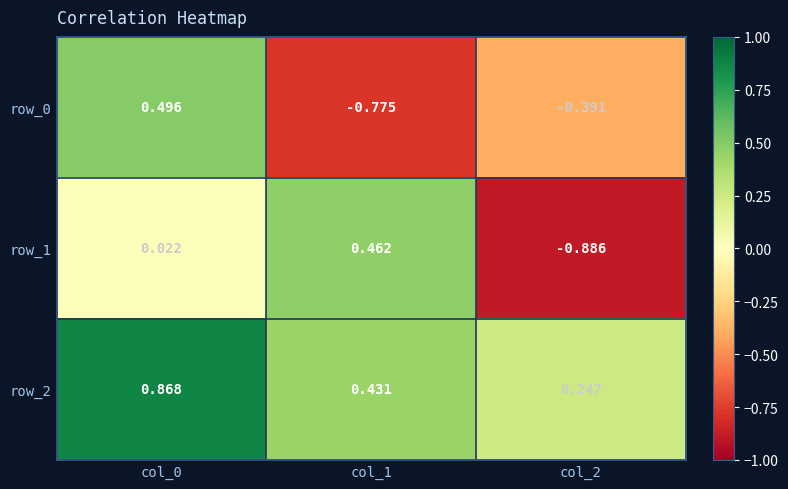

Count the row_2 values in the range 0 to 1.

3